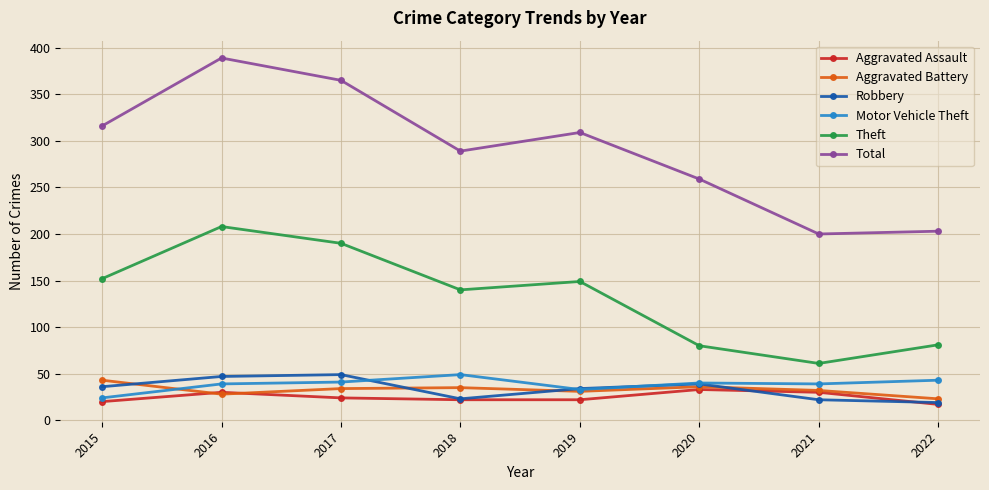

At how many categories does at least one series exceed 198?

8